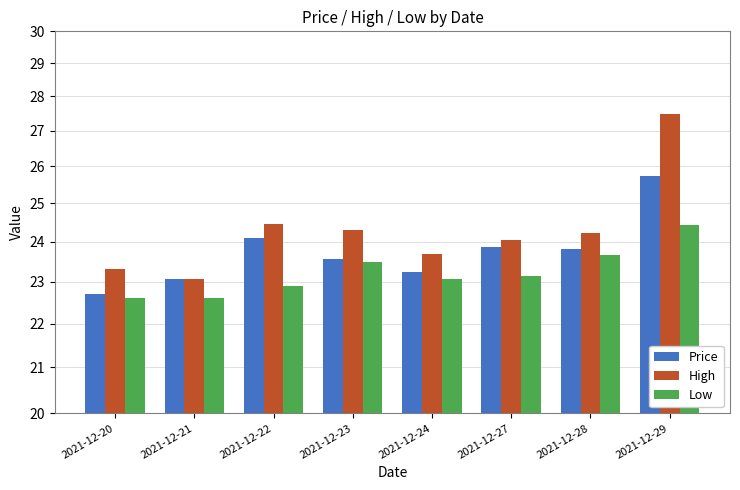

At how many categories does at least one series exceed 27?

1